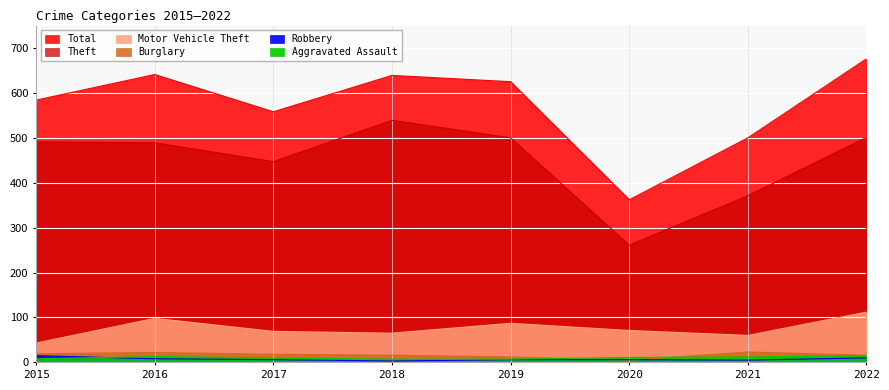

True or false: Total and Burglary cross at least once.

False